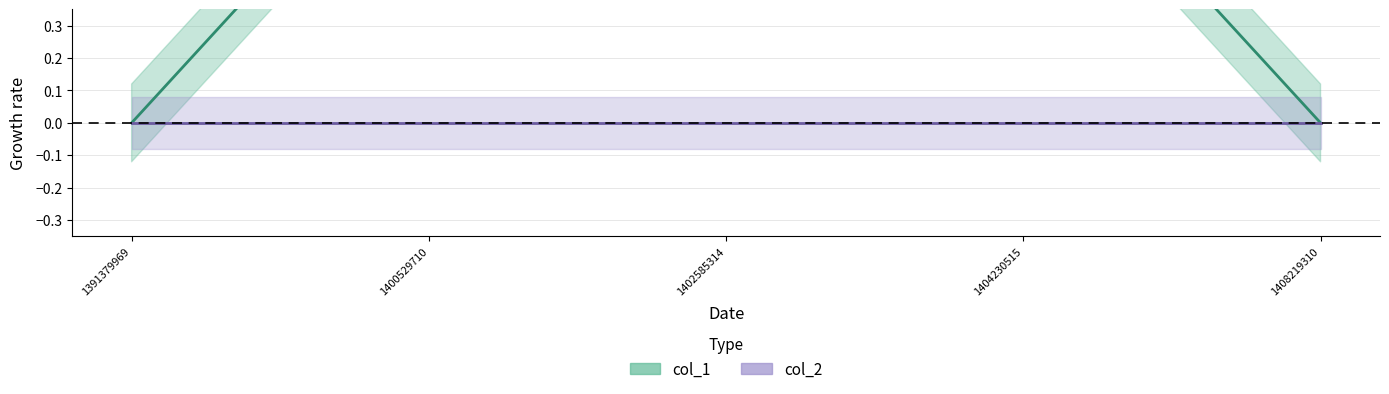

True or false: the data has more than 1 interior local peaks.

False